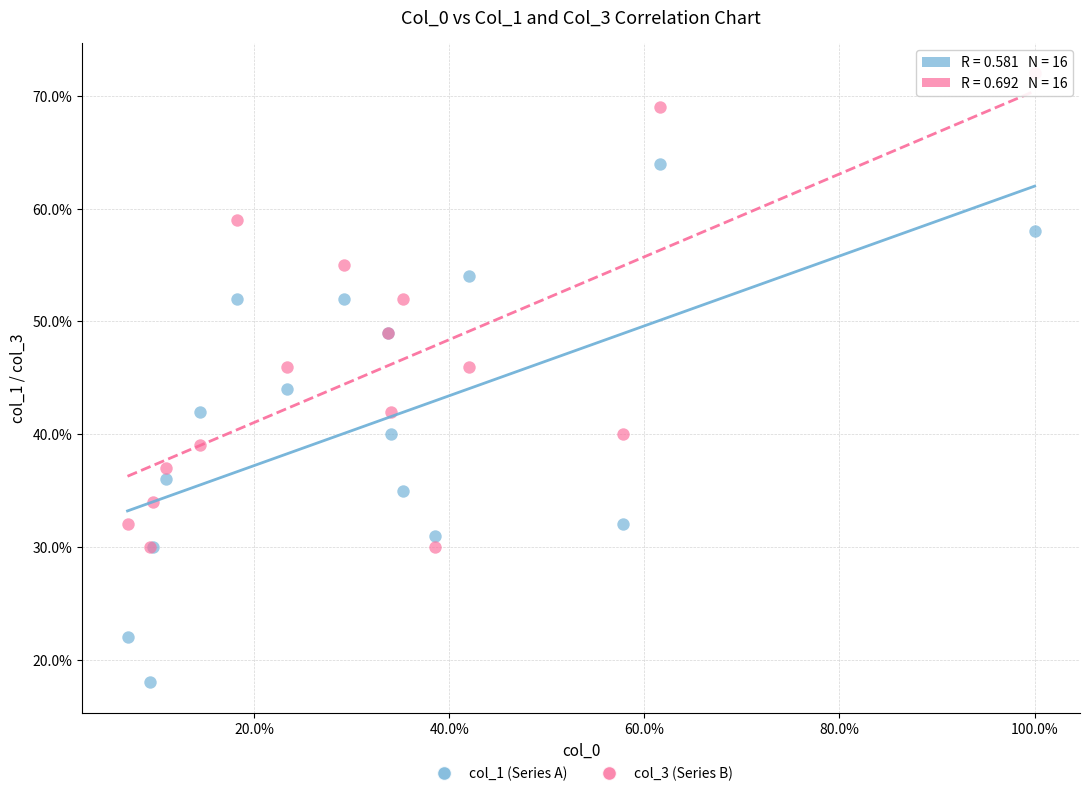

Which series has the widest spread of Y values?

col_1 (Series A)